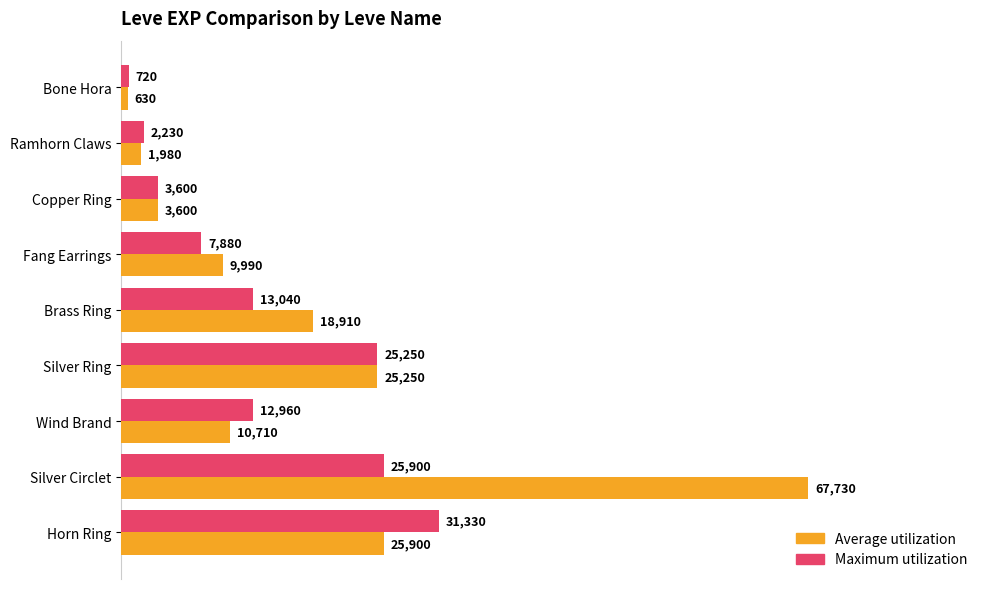

Is it true that Average utilization equals 1980 at Ramhorn Claws?

True